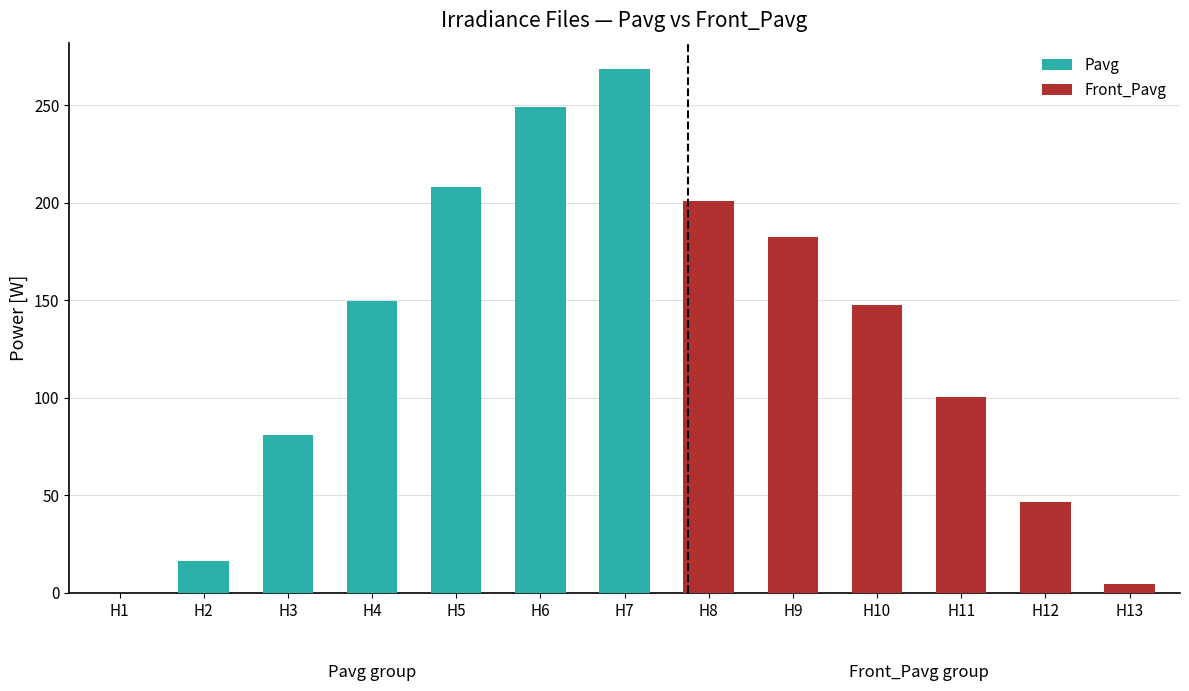

Which category has the highest value in the Pavg series?

H7